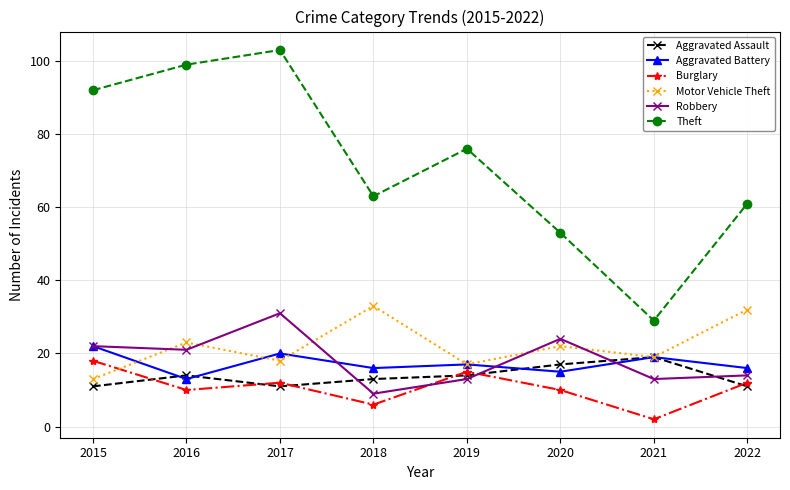

What is the smallest value displayed?

2